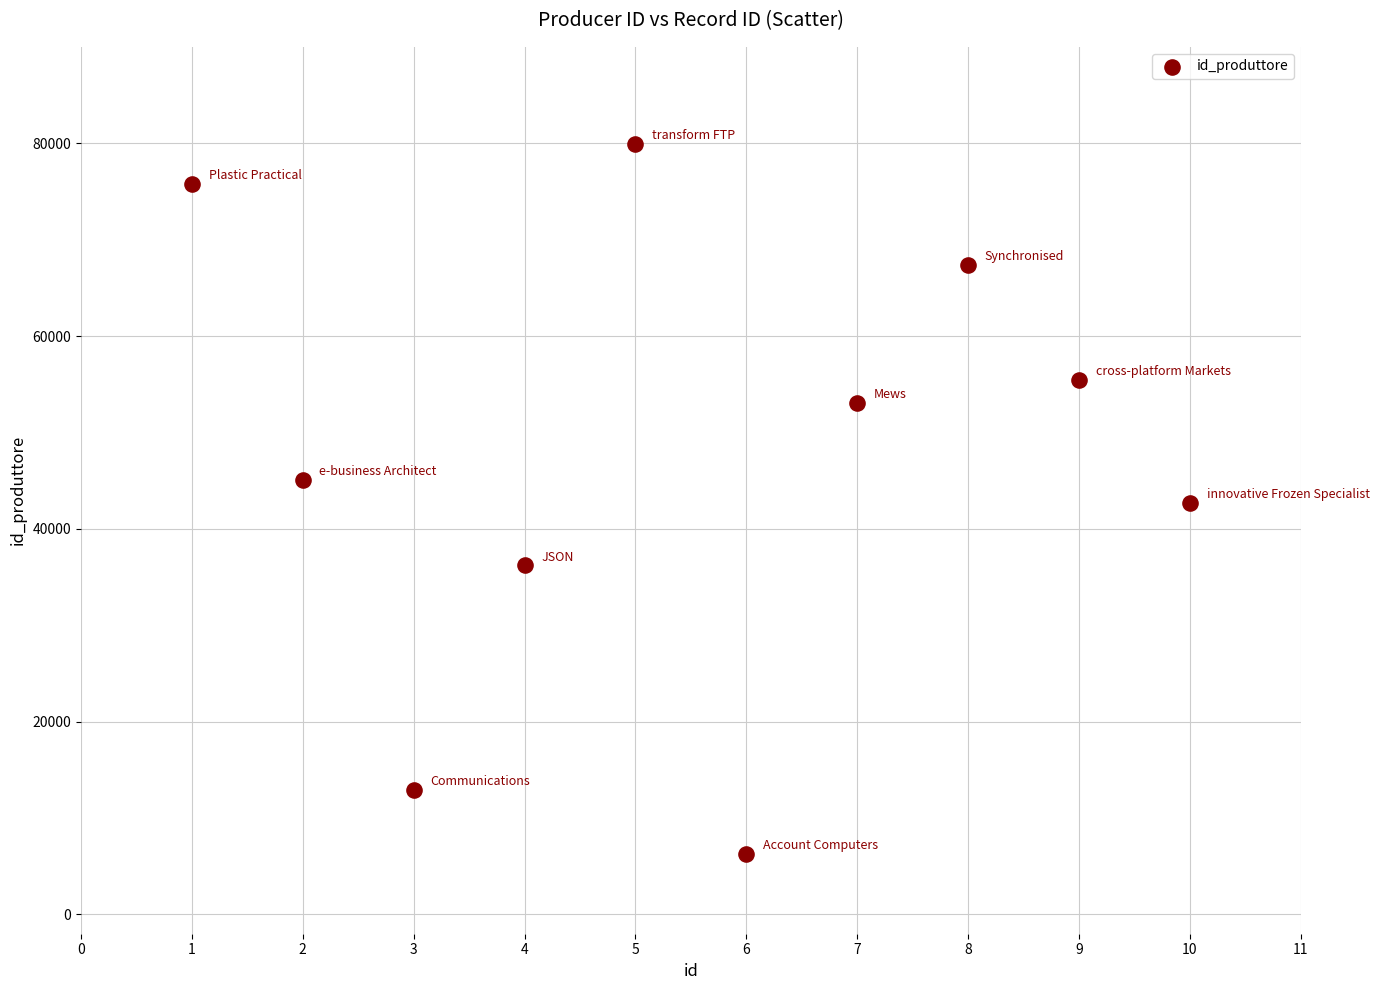

What is the range of Y values (max minus min)?

73707